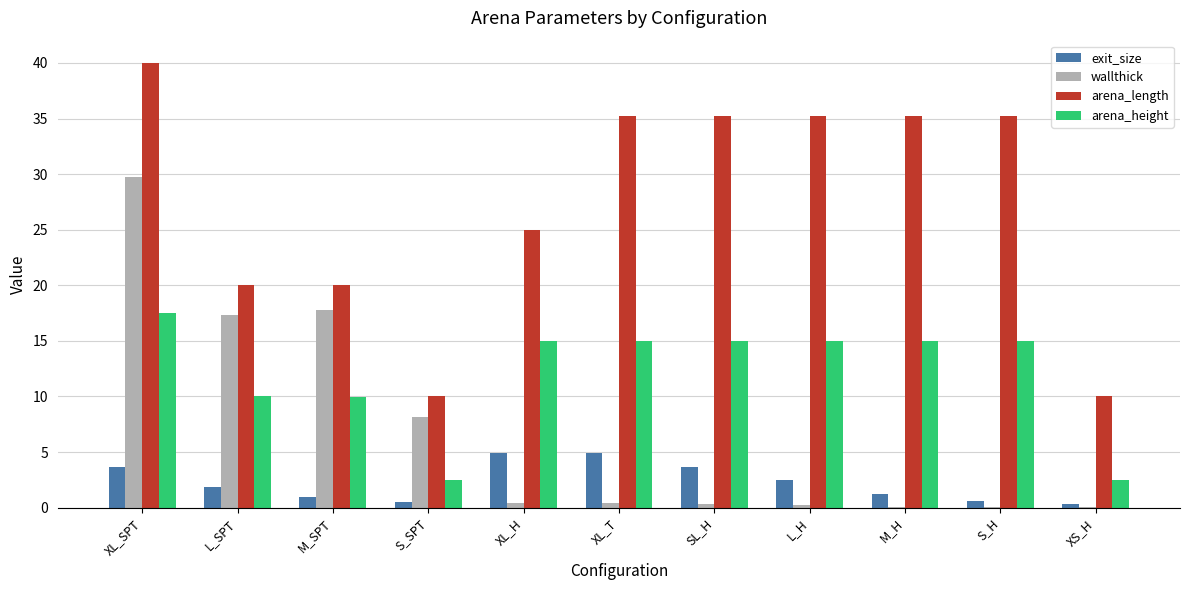

What is the sum of all arena_height values?

132.4